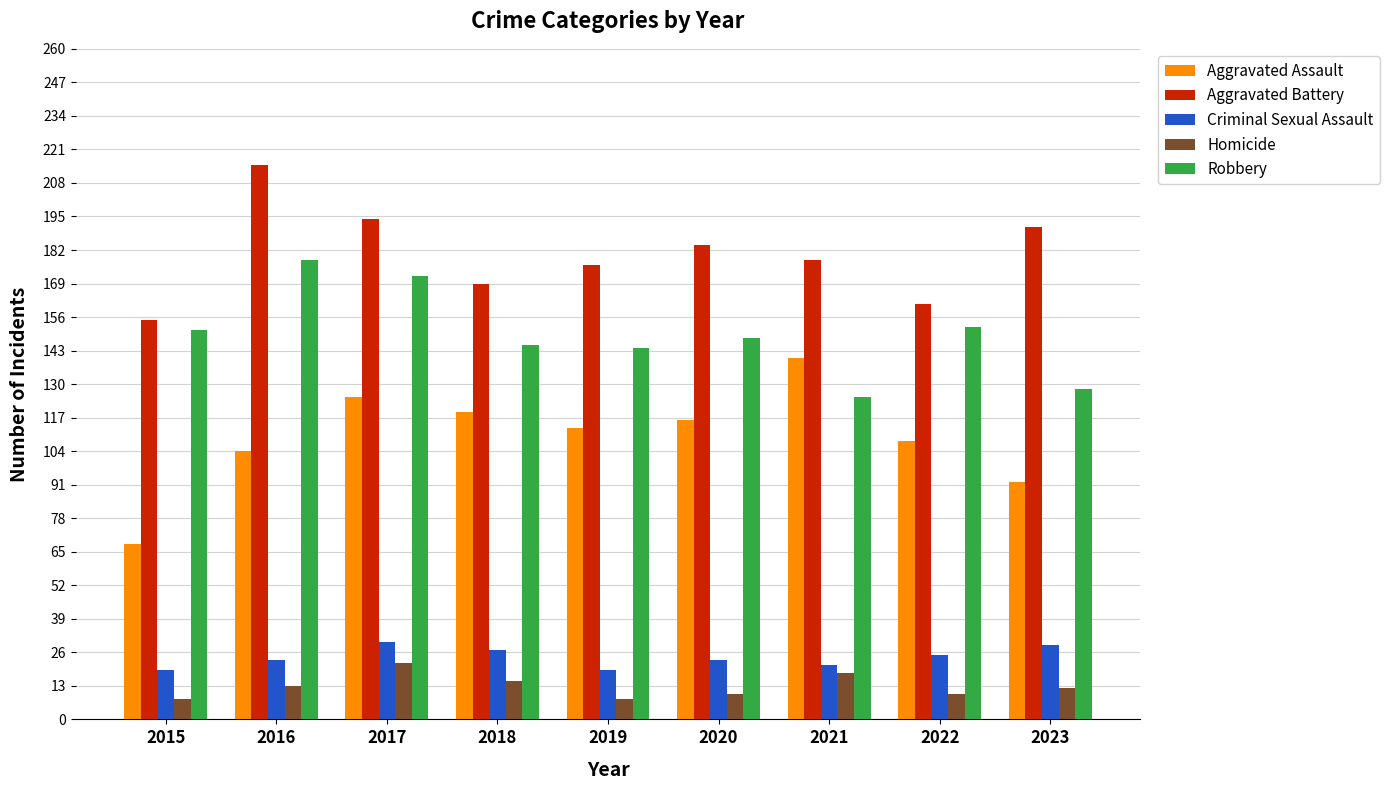

The value of Aggravated Assault at 2018 is 76. True or false?

False